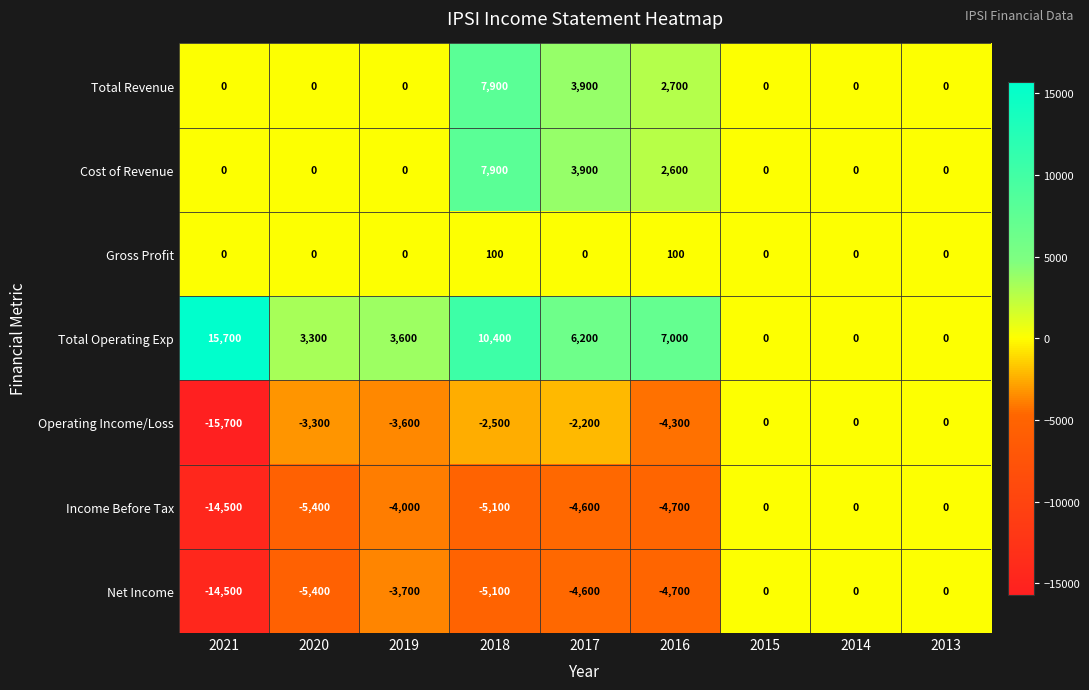

What is the spread (max minus min) of values at 2018?

15500